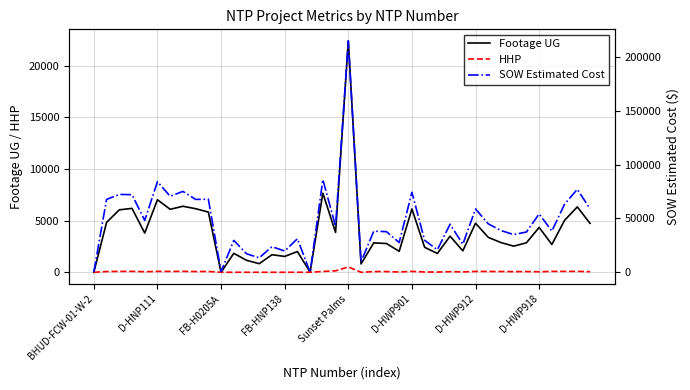

What is the difference between the maximum and minimum values in the SOW Estimated Cost series?

215088